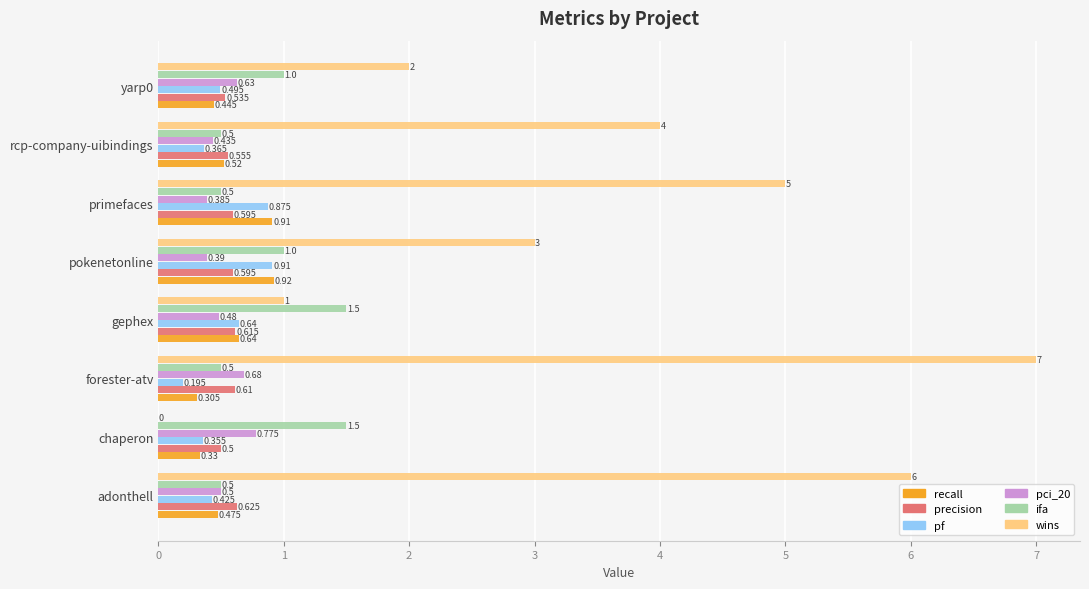

Count the wins values in the range 2 to 6.

5